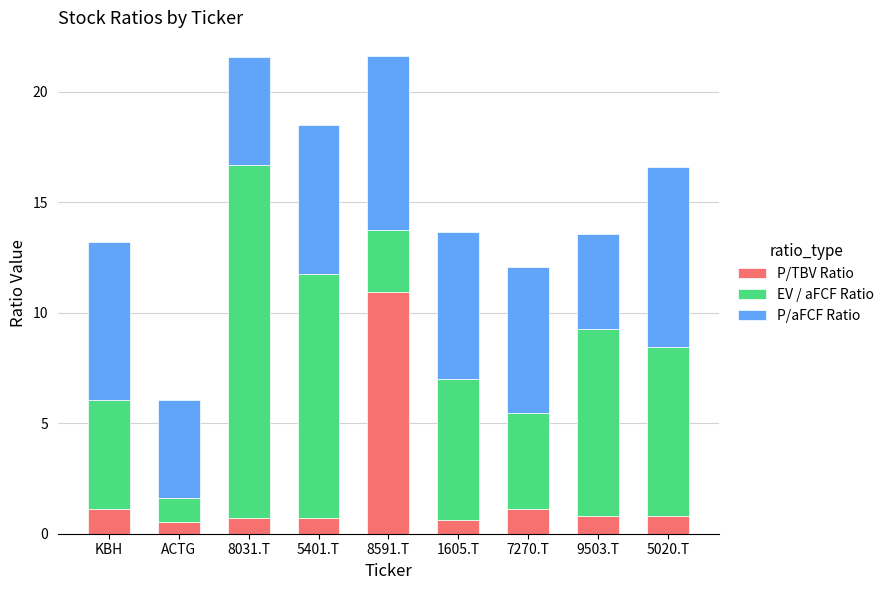

True or false: P/TBV Ratio has a value of 1.1 at KBH.

True